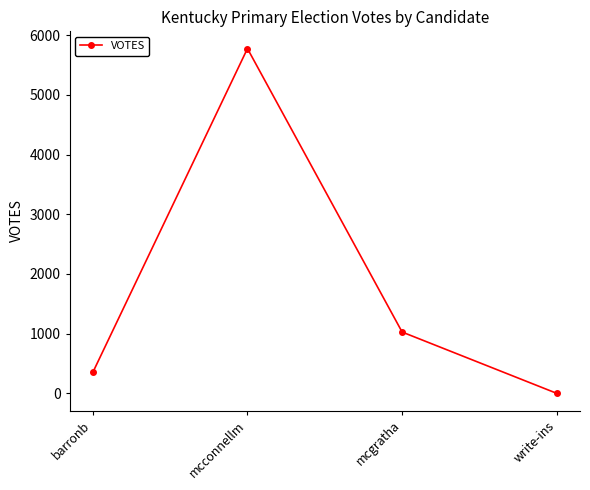

Reading left to right, what are all the values shown in this chart?

barronb=350	mcconnellm=5775	mcgratha=1027	write-ins=0